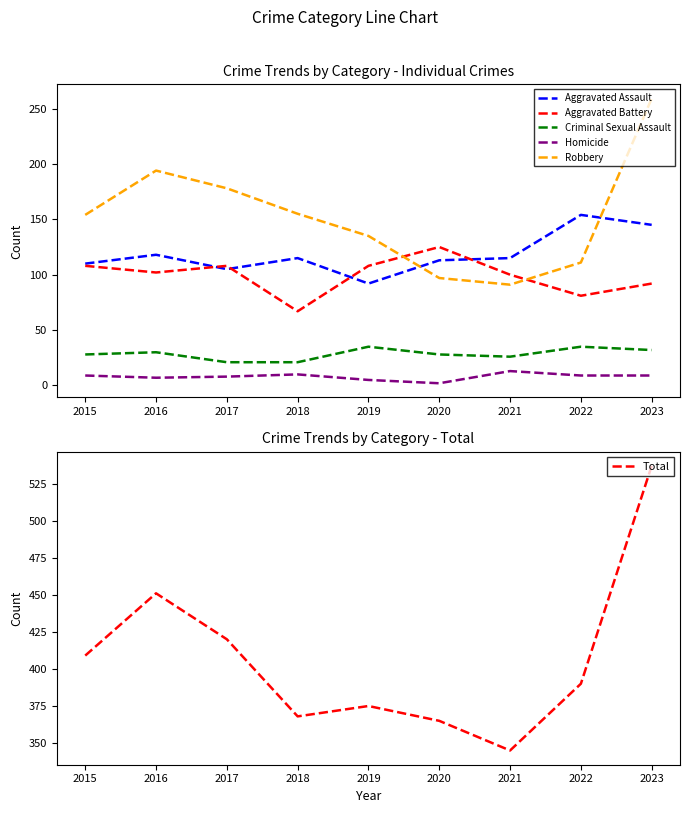

Which series changed the most between 2015 and 2018?

Aggravated Battery